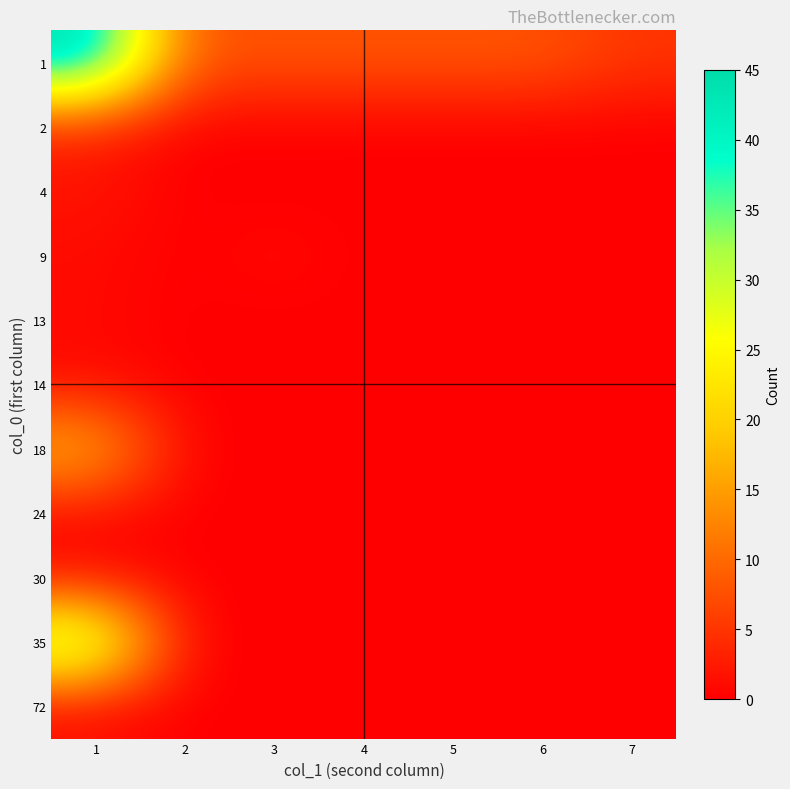

Which label corresponds to the smallest value in the chart?

2